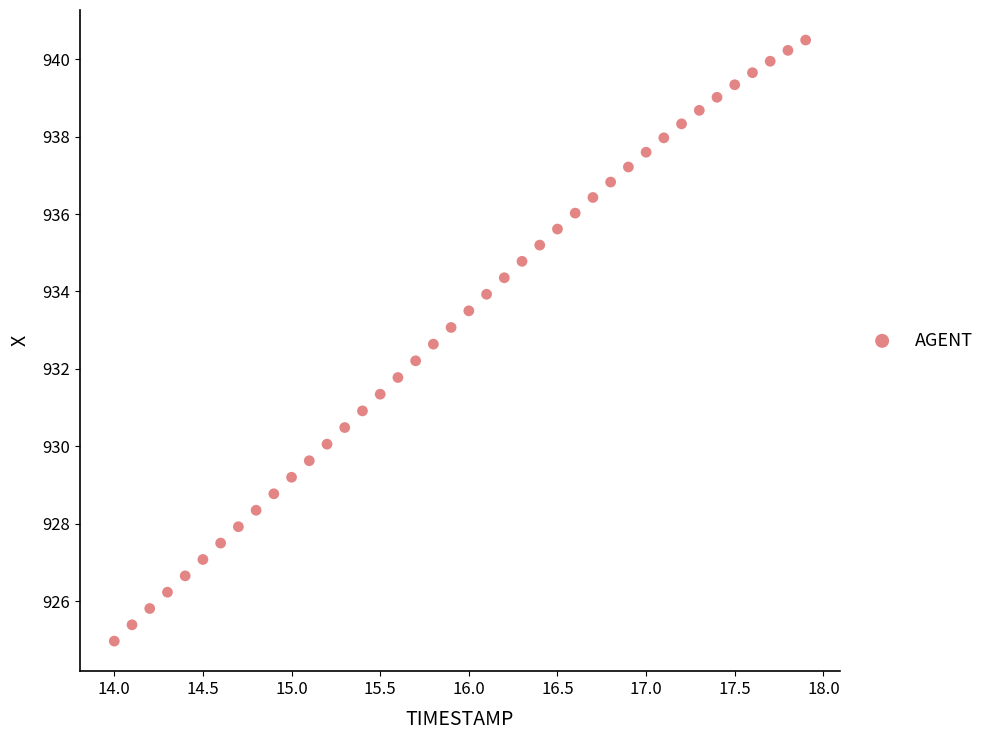

What is the range of X values (max minus min)?

3.9